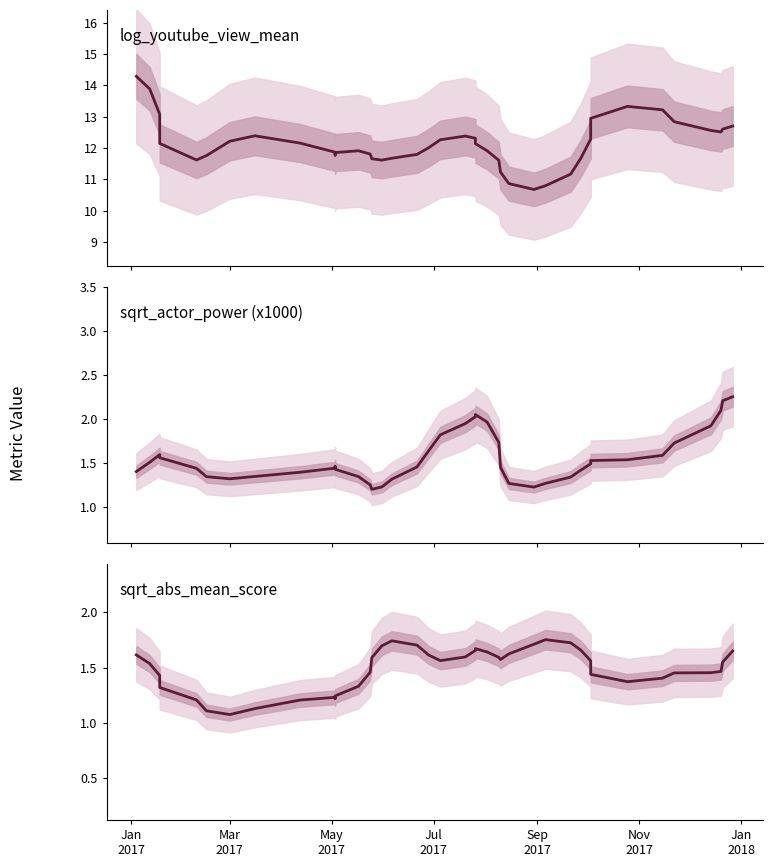

The sqrt_abs_mean_score series shows 2.7 at 27. True or false?

False